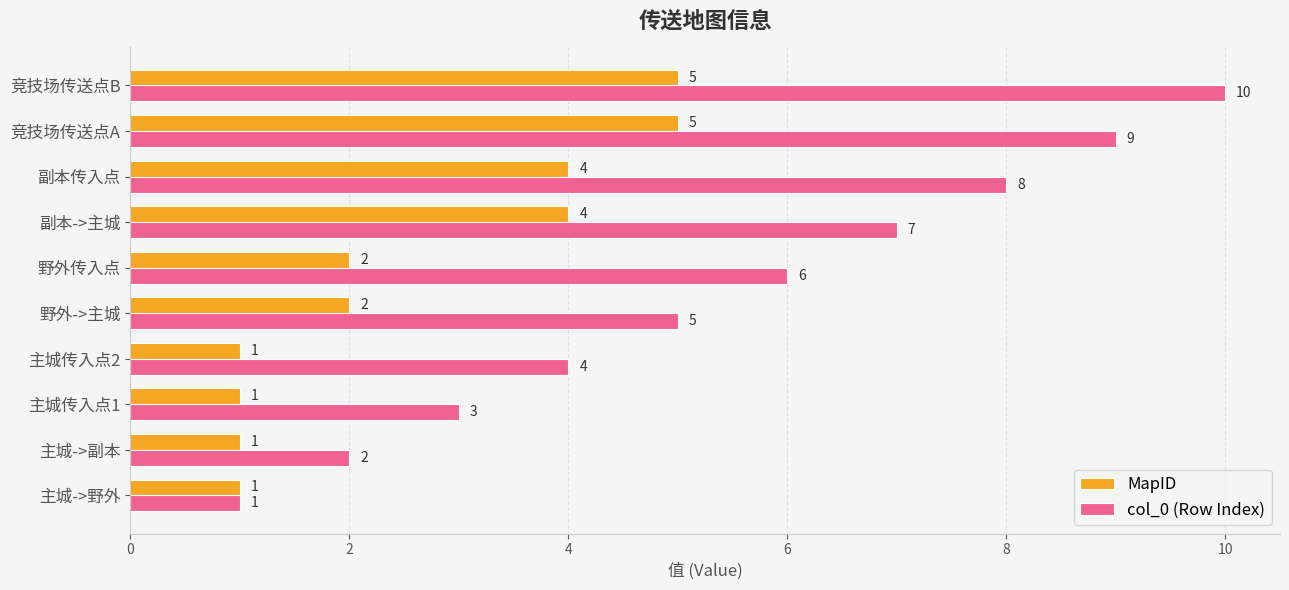

What is the sum of the MapID values at 野外->主城 and 主城->副本?

3